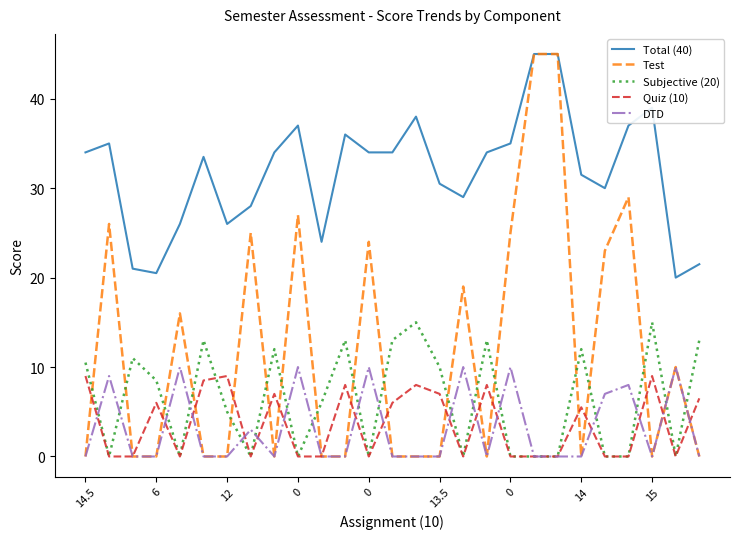

Which series has the largest total across all categories?

Total (40)